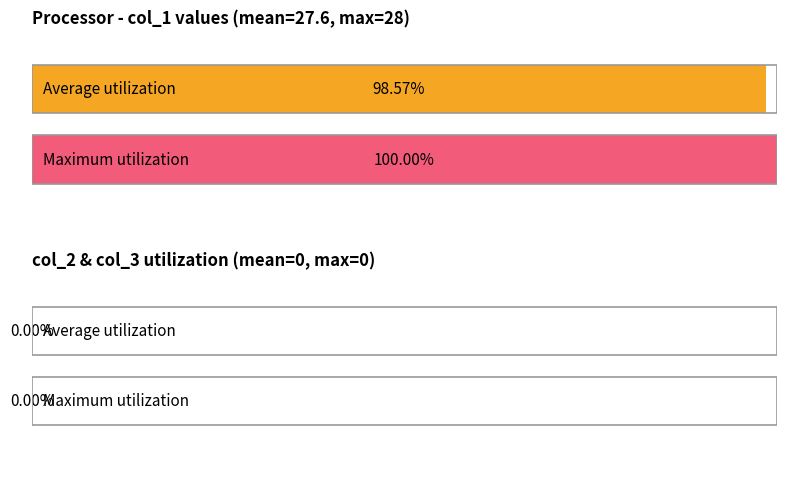

How many data points in Average utilization are above 27?

1